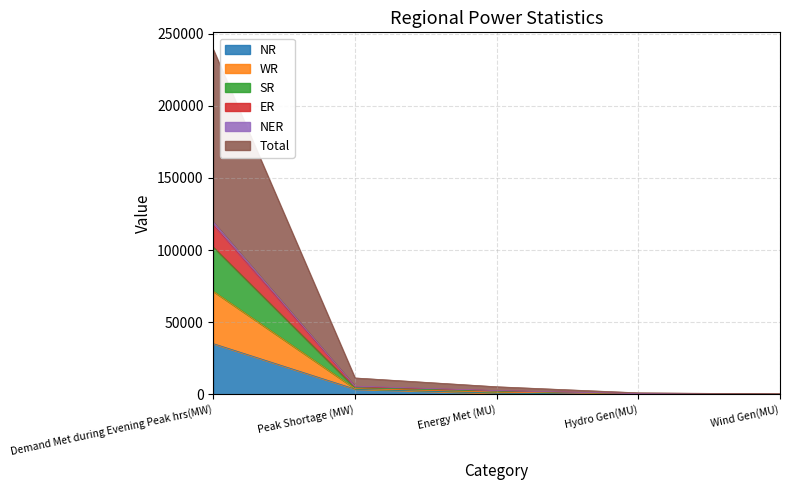

What is the highest value of the NR series?

35152